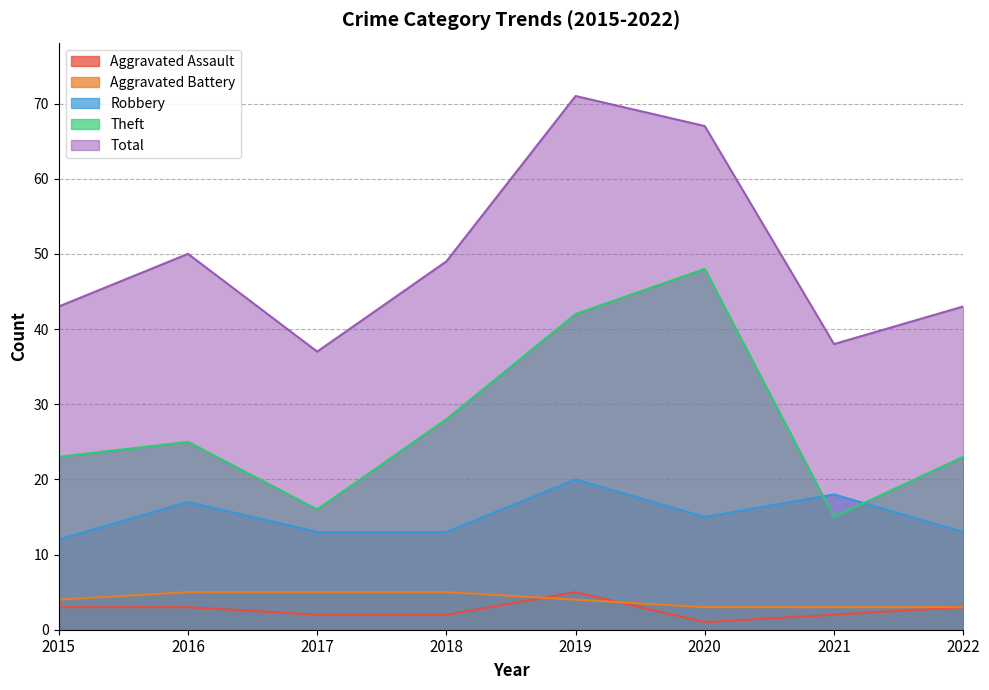

Which series has the largest range (max minus min)?

Total